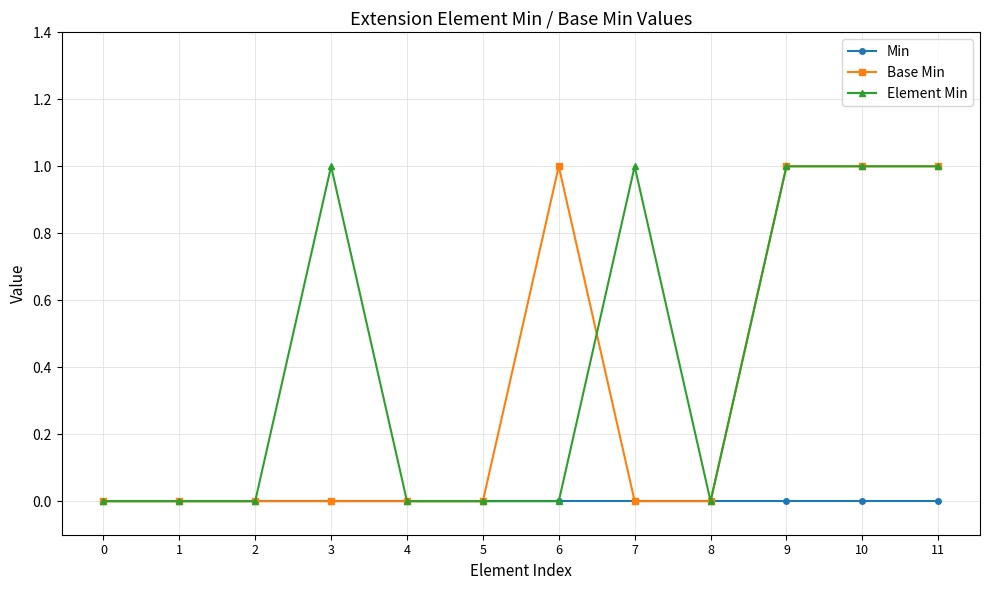

Reading left to right, what are all the values shown in this chart?

Min: 0=0	1=0	2=0	3=0	4=0	5=0	6=0	7=0	8=0	9=0	10=0	11=0
Base Min: 0=0	1=0	2=0	3=0	4=0	5=0	6=1	7=0	8=0	9=1	10=1	11=1
Element Min: 0=0	1=0	2=0	3=1	4=0	5=0	6=0	7=1	8=0	9=1	10=1	11=1